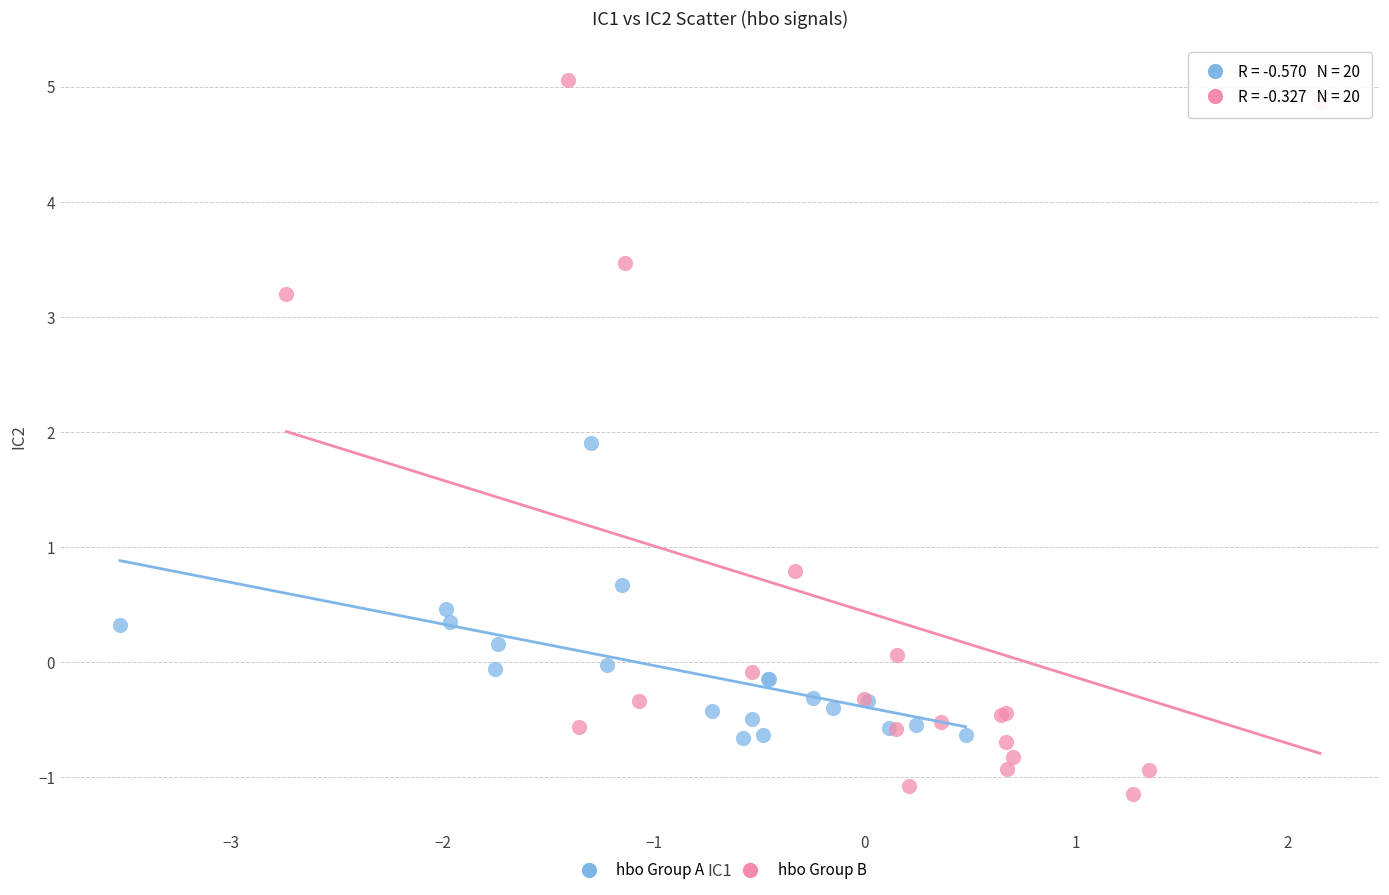

Which series has the widest spread of Y values?

hbo Group B